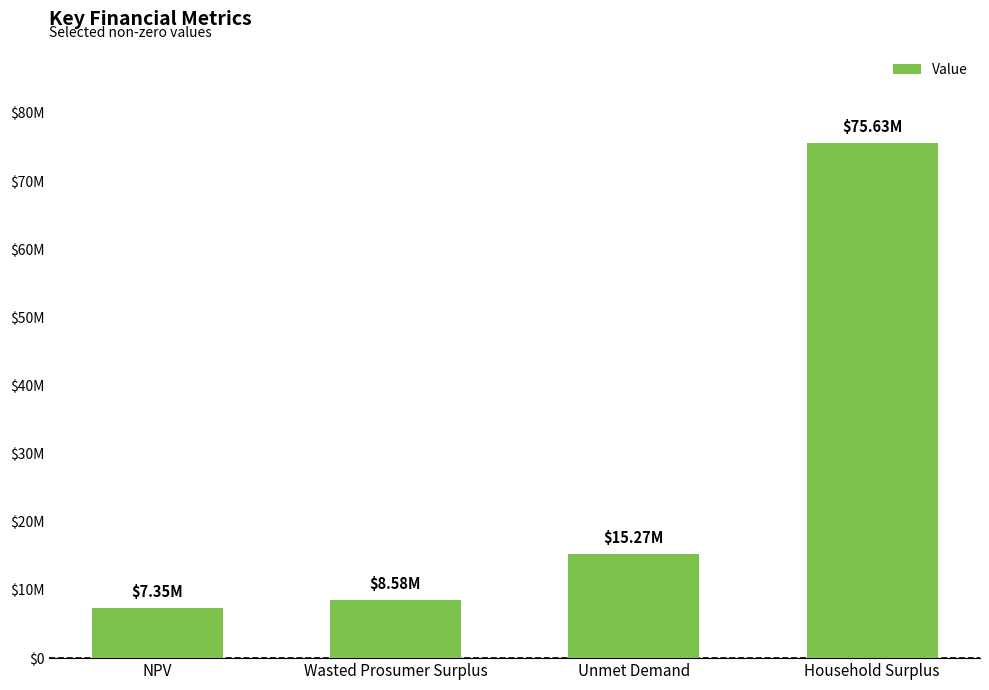

What is the sum of the values at NPV and Unmet Demand?

22622142.4